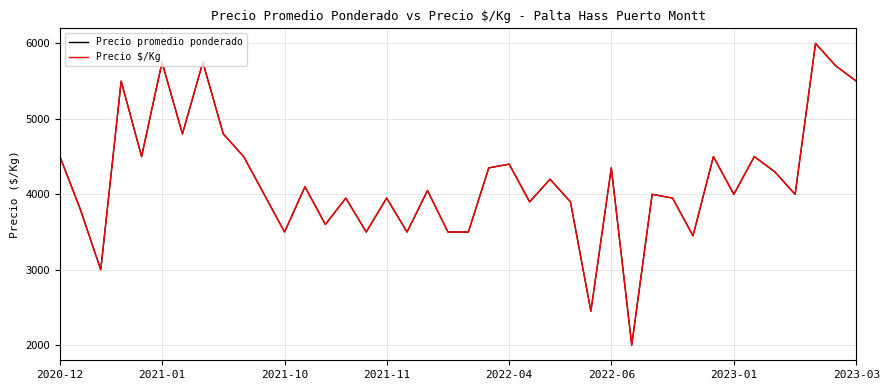

What is the greatest value displayed?

6000